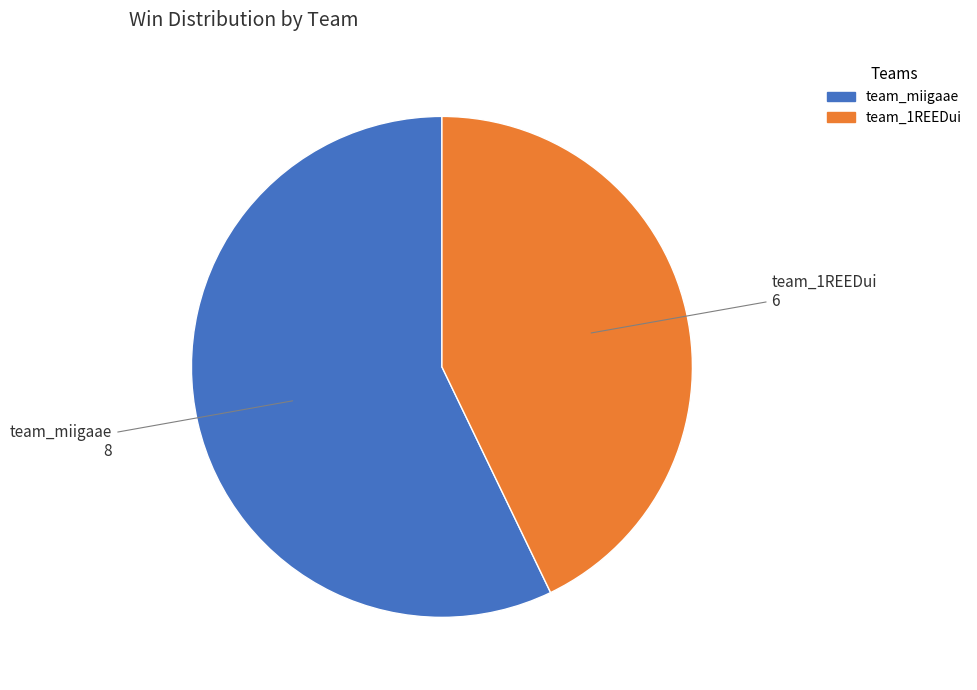

Rank the categories by value from highest to lowest.

team_miigaae, team_1REEDui